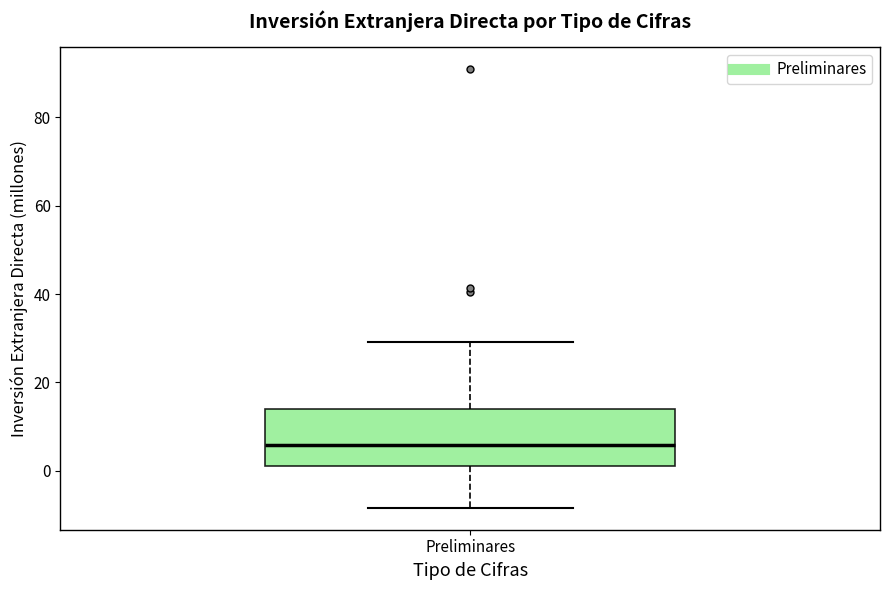

Read this box plot against the y-axis: the position of the median line, the range covered by the box, and the ends of both whiskers. The values are not printed on the chart, so give them approximately, as read against the axis.

median 6, box 2 to 14, whiskers -8 to 30